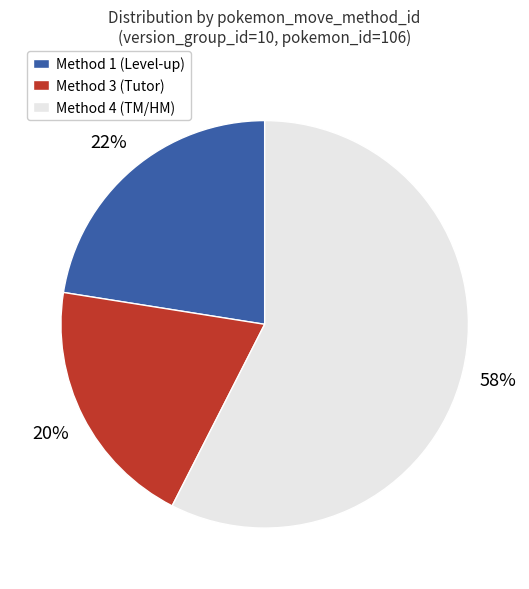

True or false: Method 4 (TM/HM) accounts for 64% of the total.

False